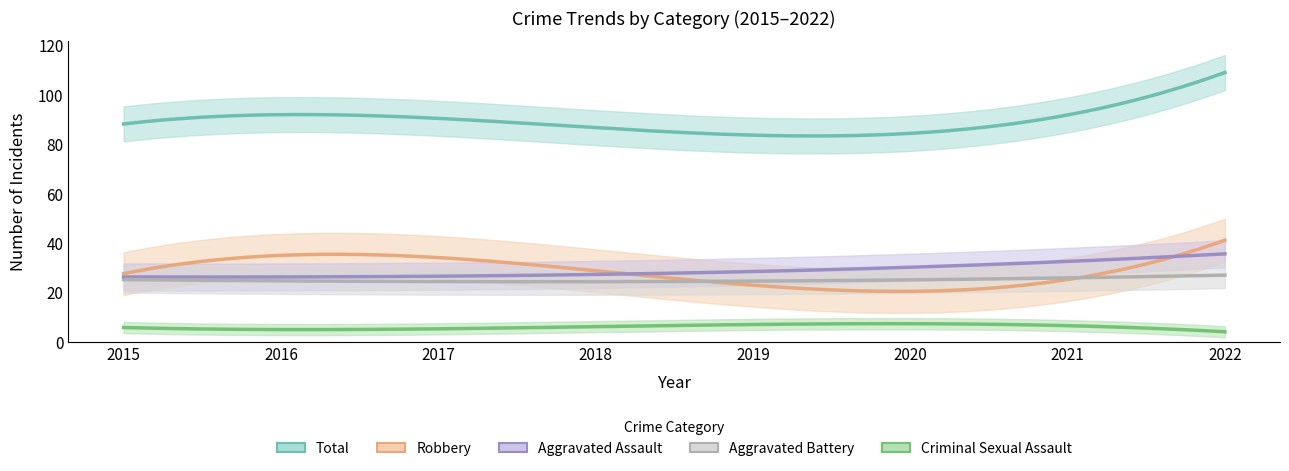

True or false: Robbery has more than 2 interior local peaks.

False